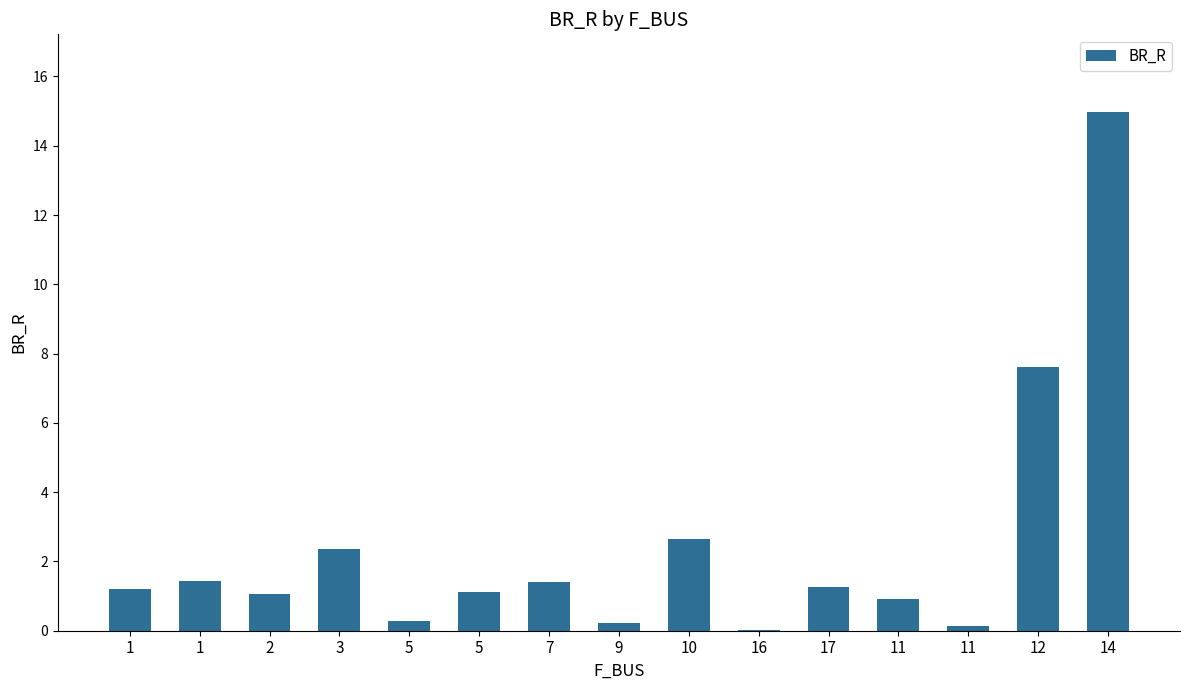

Where does the data first go above 1?

1